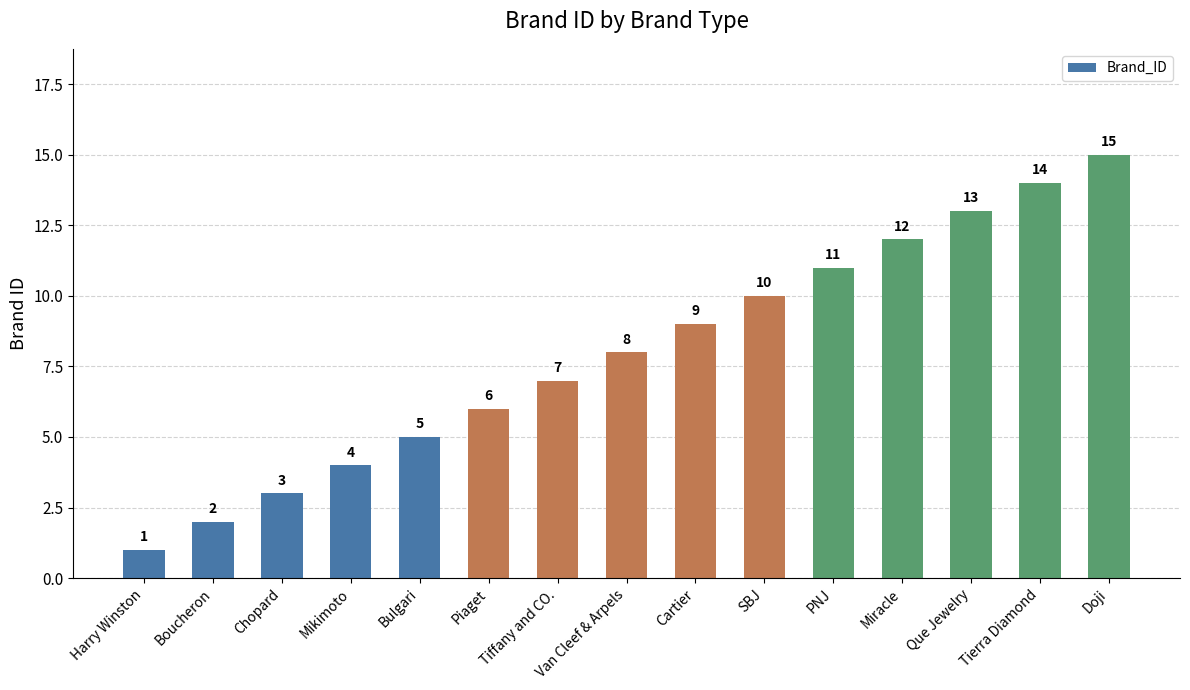

What is the minimum value shown in the chart?

1